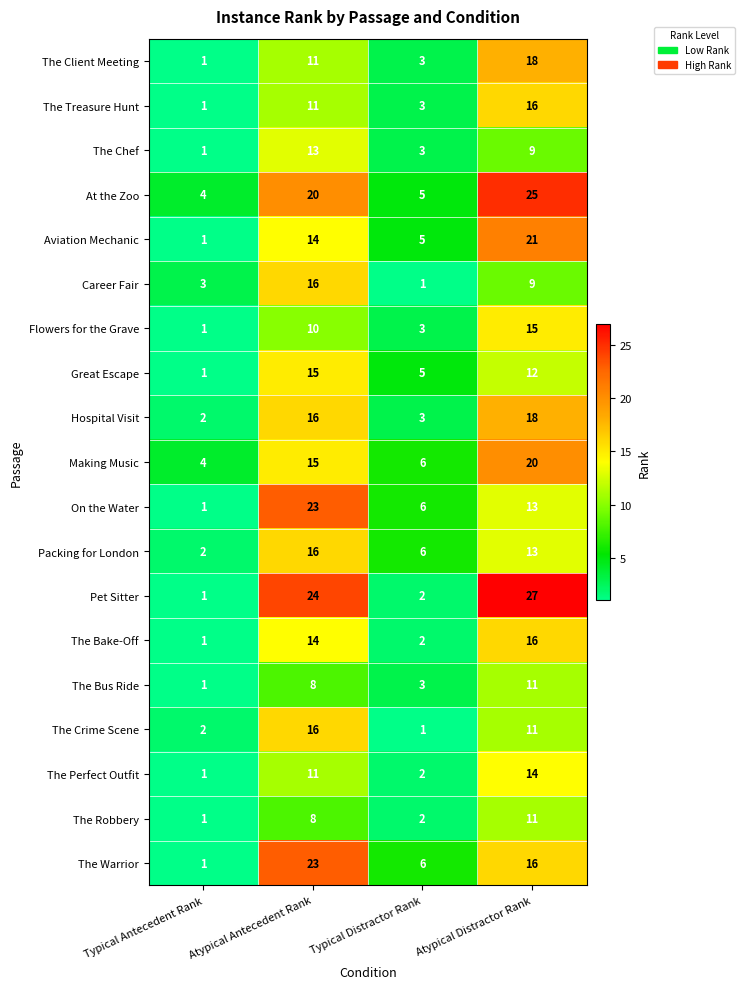

What is the difference between the maximum and minimum values in the Career Fair series?

15